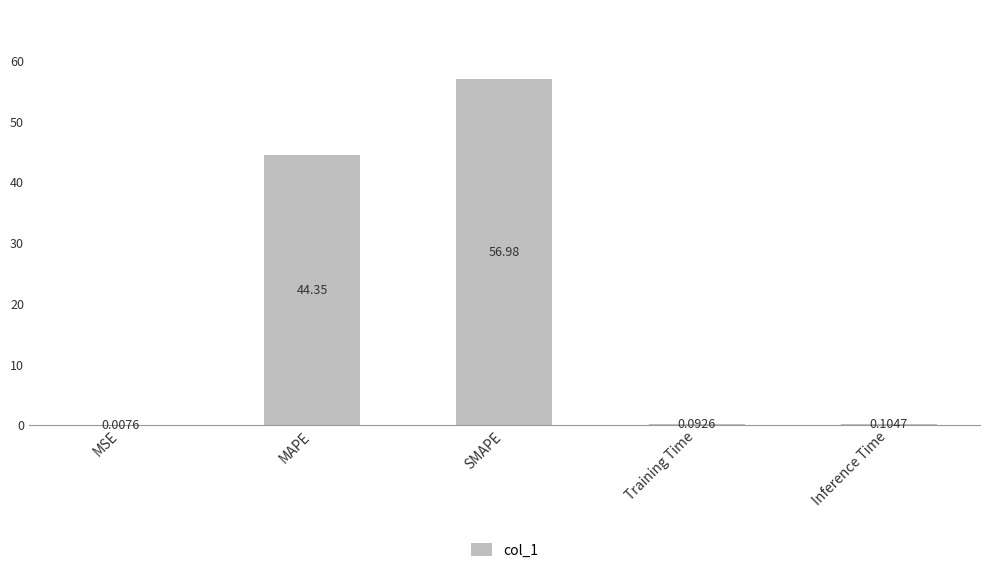

Between MSE and MAPE, which is larger?

MAPE